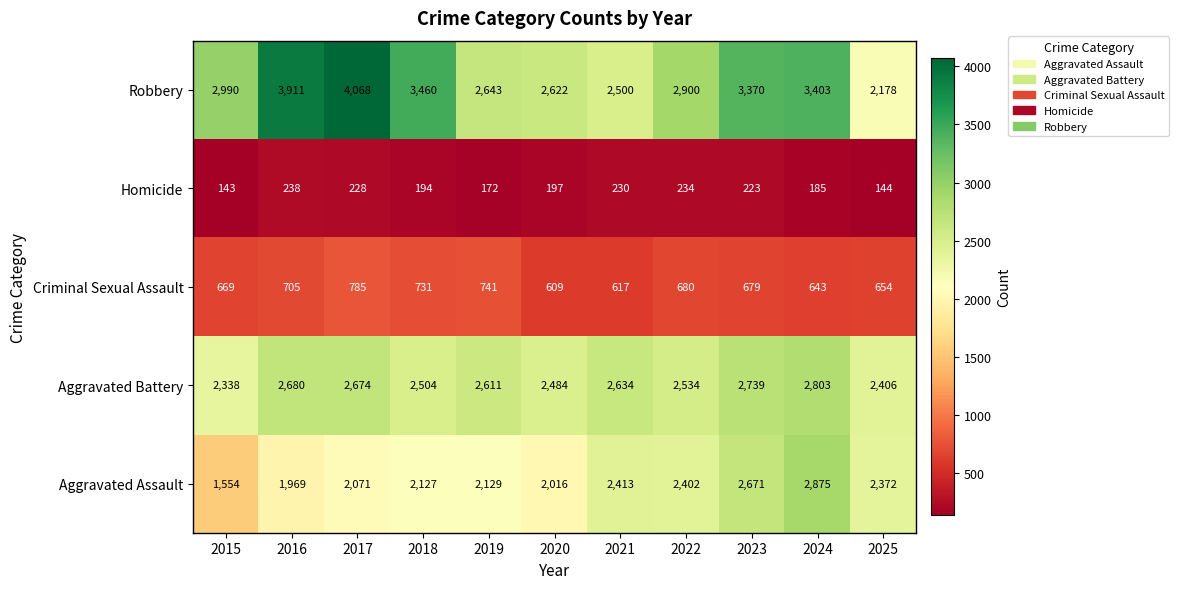

True or false: Robbery has a value of 3403 at 2024.

True